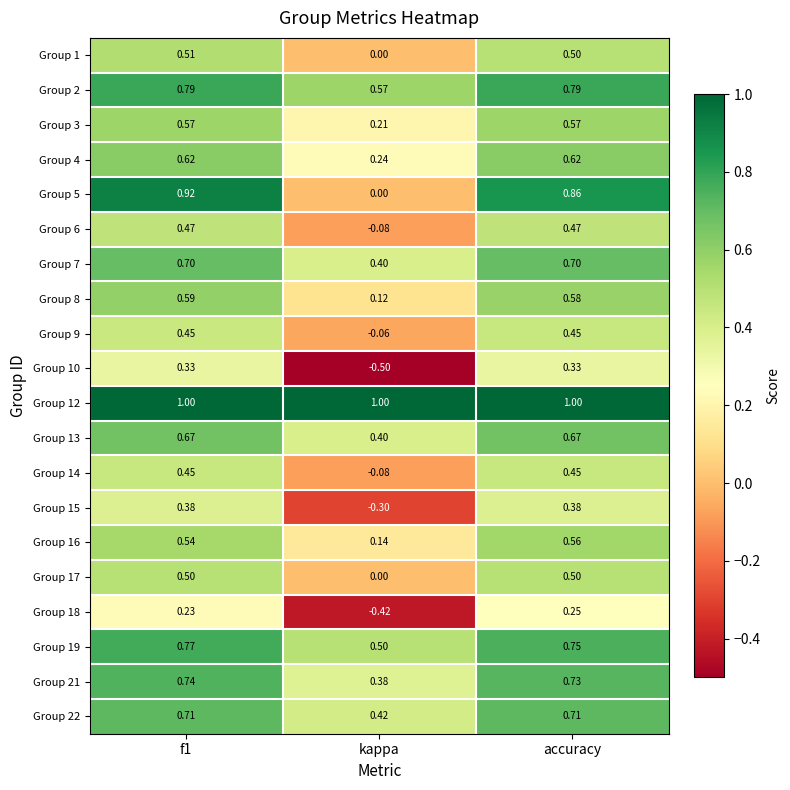

Is the value of Group 13 at f1 greater than the value of Group 6 at f1?

Yes